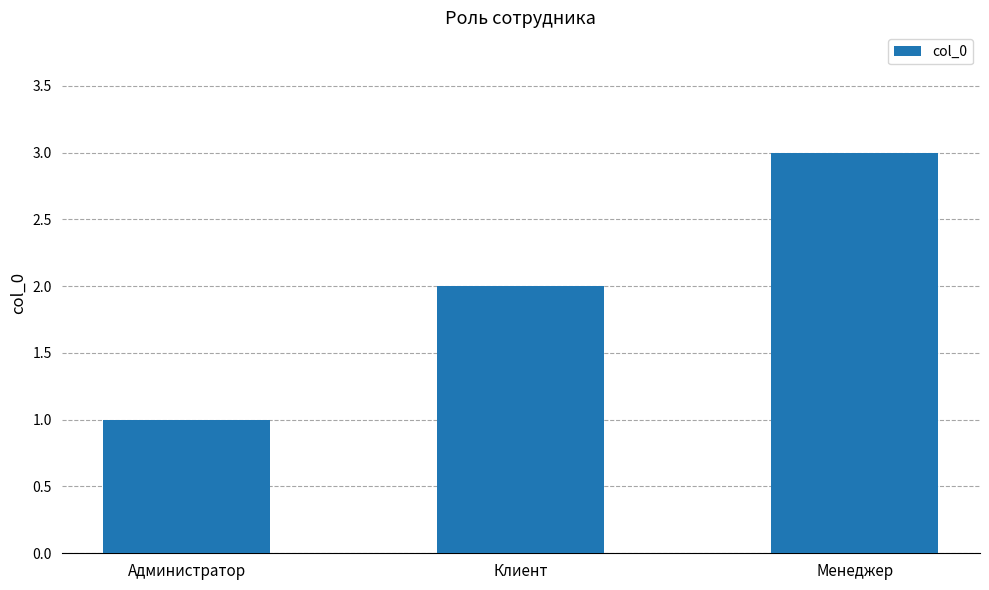

What is the minimum value shown in the chart?

1